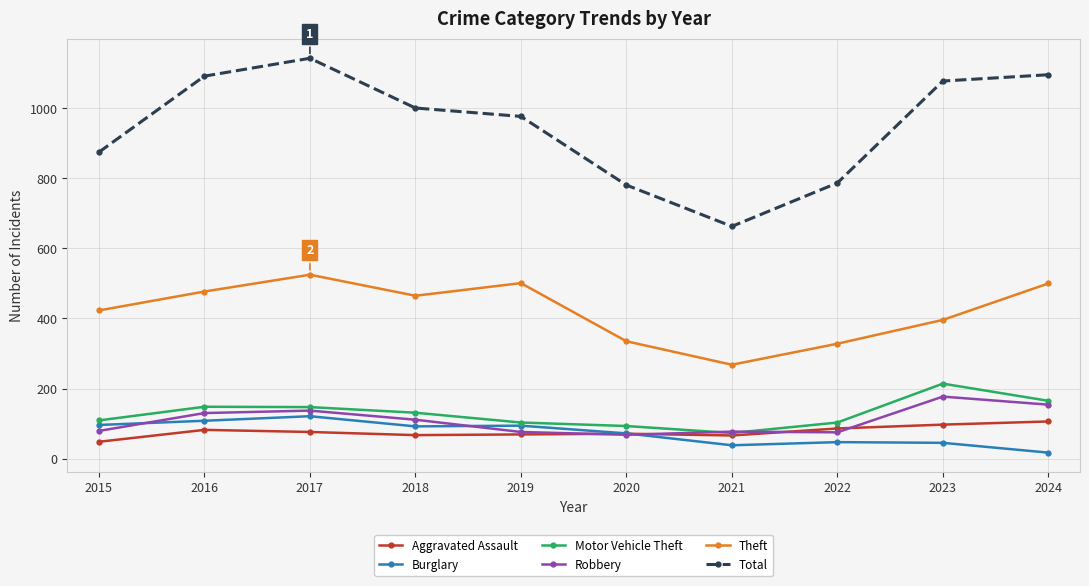

True or false: Theft has more than 1 points higher than both neighbors.

True